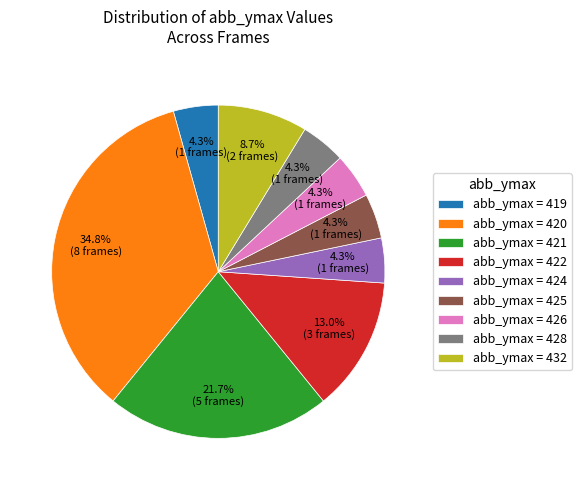

Which has a higher value, abb_ymax = 419 or abb_ymax = 432?

abb_ymax = 432